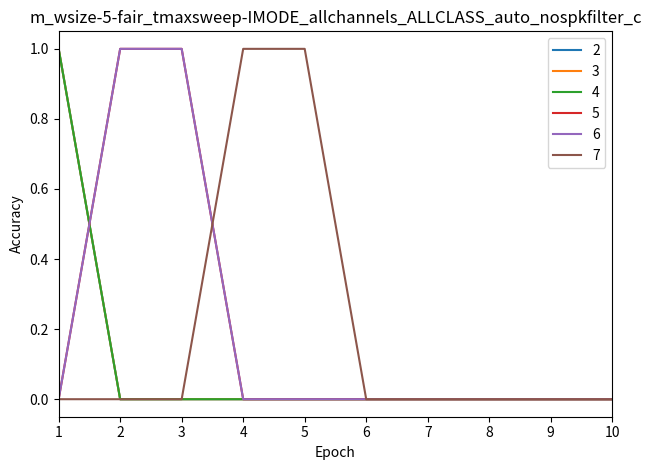

Does the chart display data point markers on the line(s)?

No